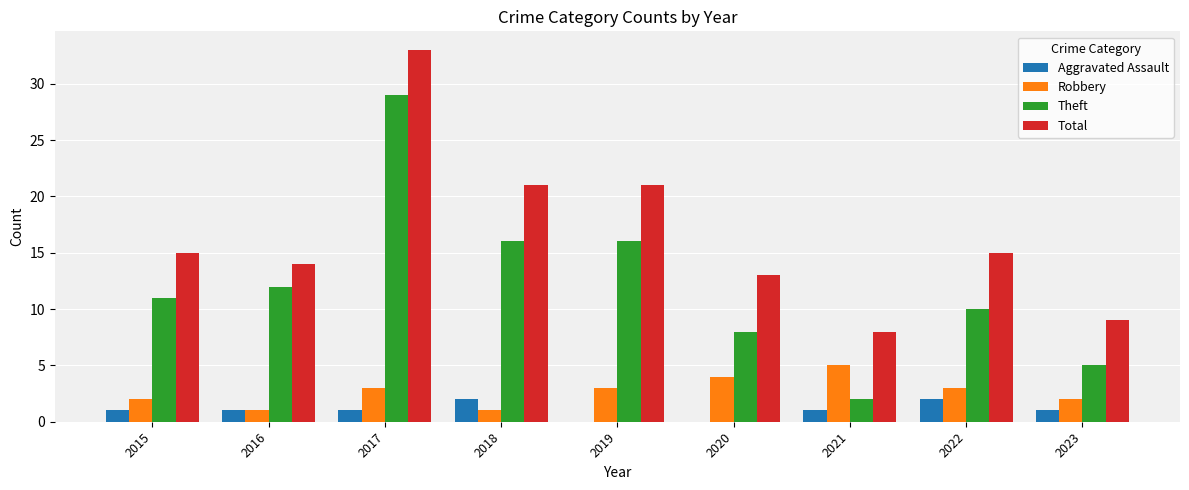

Reading left to right, what are all the values shown in this chart?

Aggravated Assault: 2015=1	2016=1	2017=1	2018=2	2019=0	2020=0	2021=1	2022=2	2023=1
Robbery: 2015=2	2016=1	2017=3	2018=1	2019=3	2020=4	2021=5	2022=3	2023=2
Theft: 2015=11	2016=12	2017=29	2018=16	2019=16	2020=8	2021=2	2022=10	2023=5
Total: 2015=15	2016=14	2017=33	2018=21	2019=21	2020=13	2021=8	2022=15	2023=9